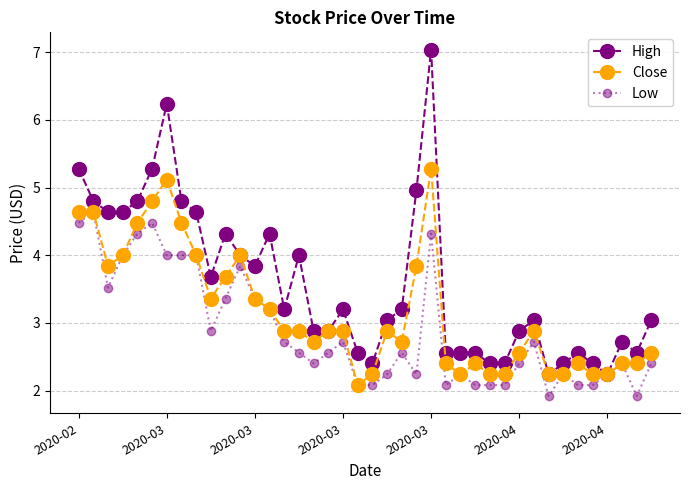

Which series has the largest total across all categories?

High